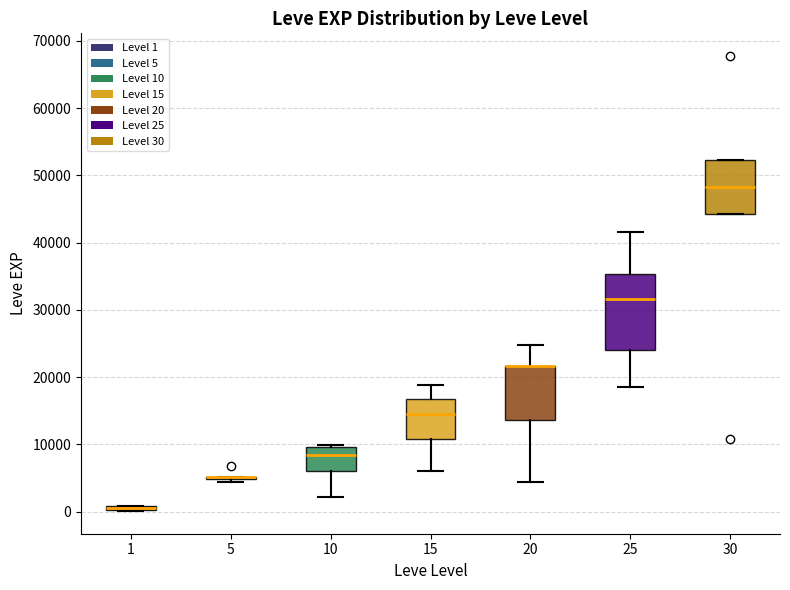

Which box is the tallest, from its lower edge to its upper edge?

25